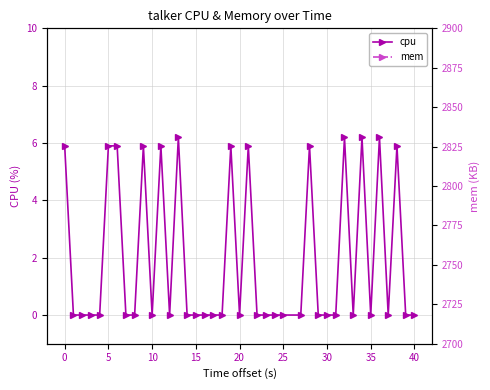

Which series has the largest total across all categories?

mem